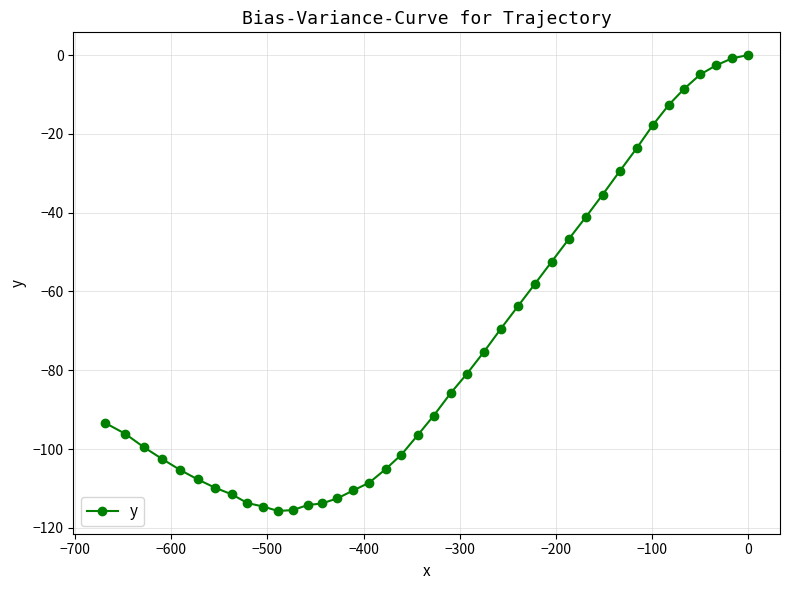

True or false: there are more than 2 points higher than both neighbors.

False